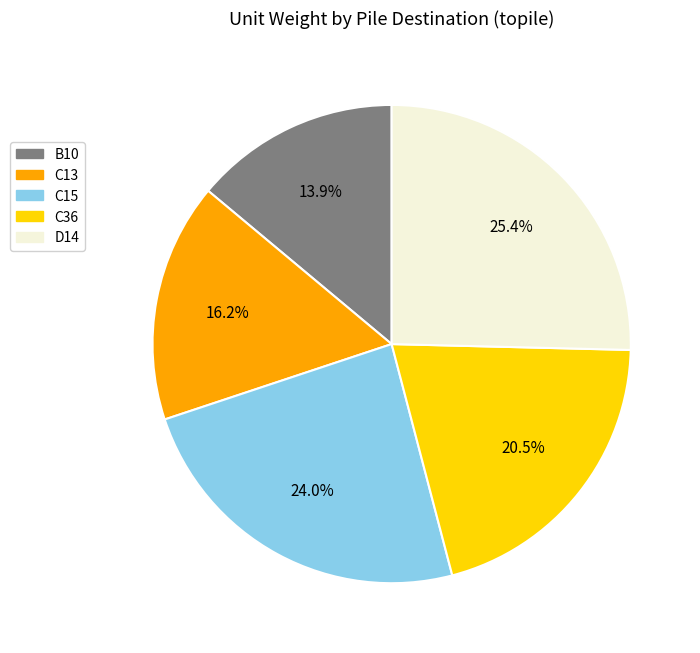

What is the ratio of the value at C13 to the value at C15?

0.7